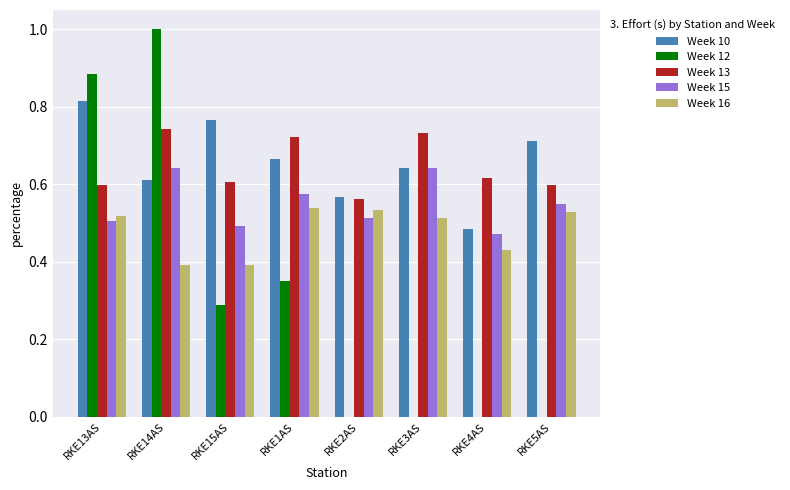

At which label is Week 13 closest to 0?

RKE2AS